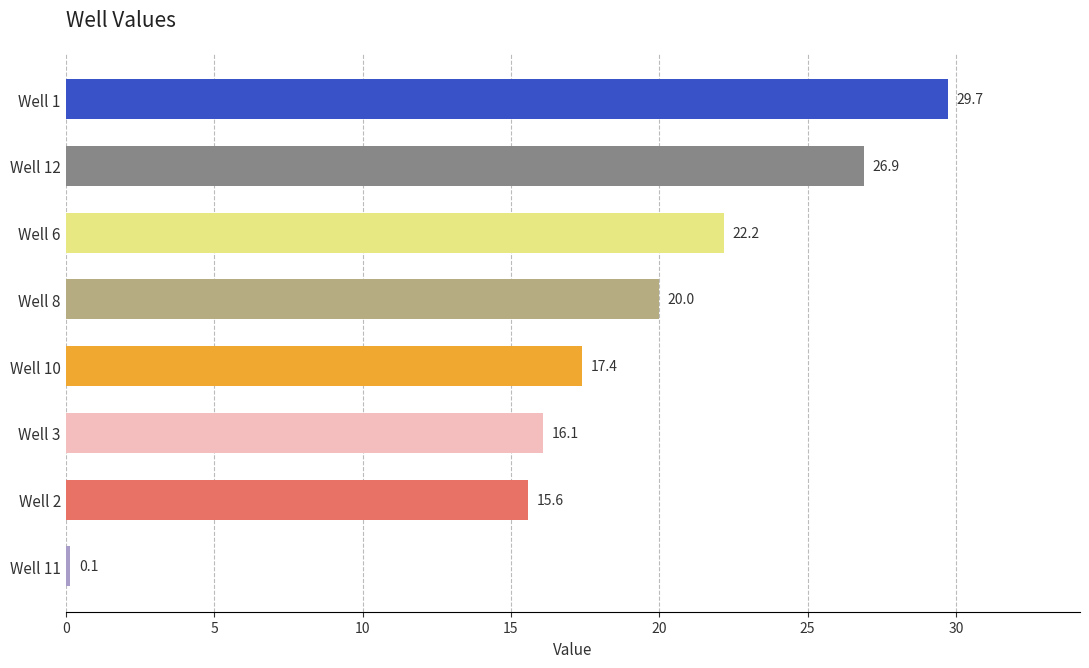

What is the greatest value displayed?

29.7